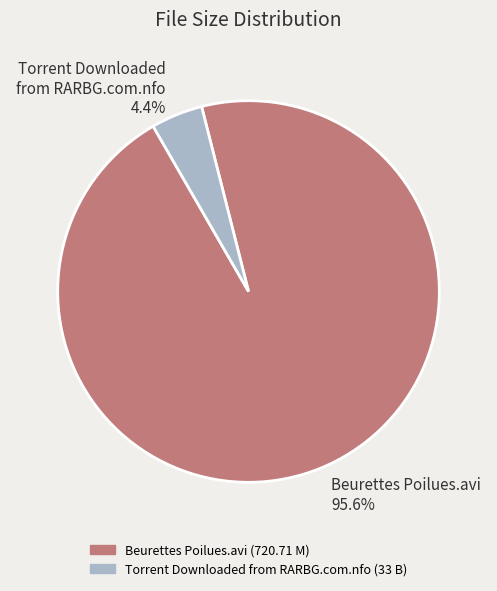

Does any single category account for the majority?

Yes